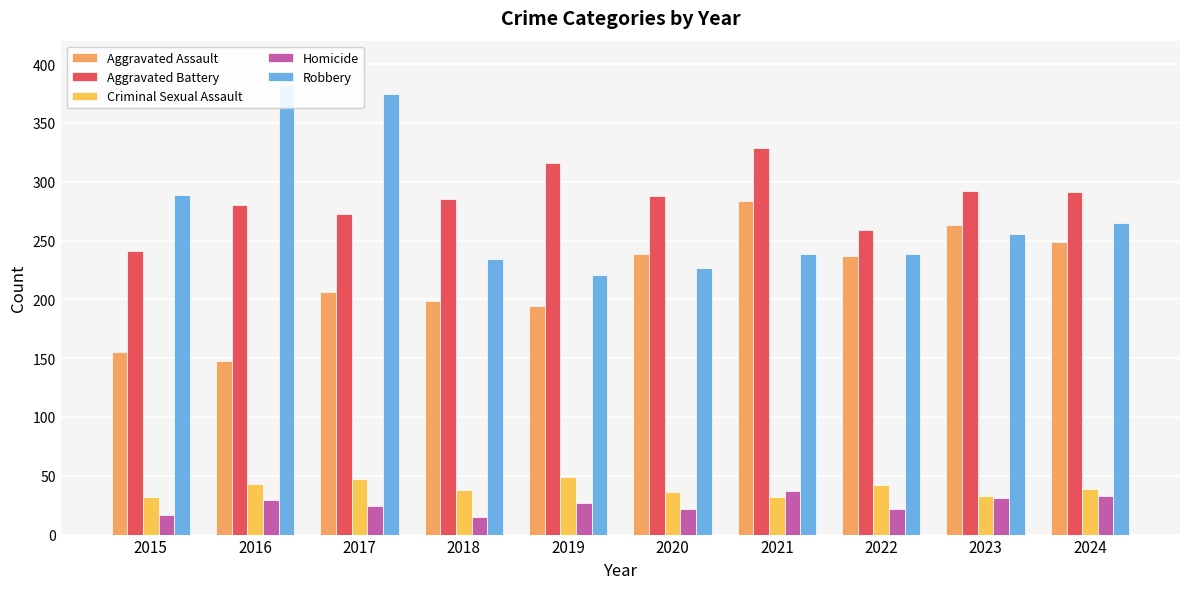

Which category has the lowest value across all series?

2018